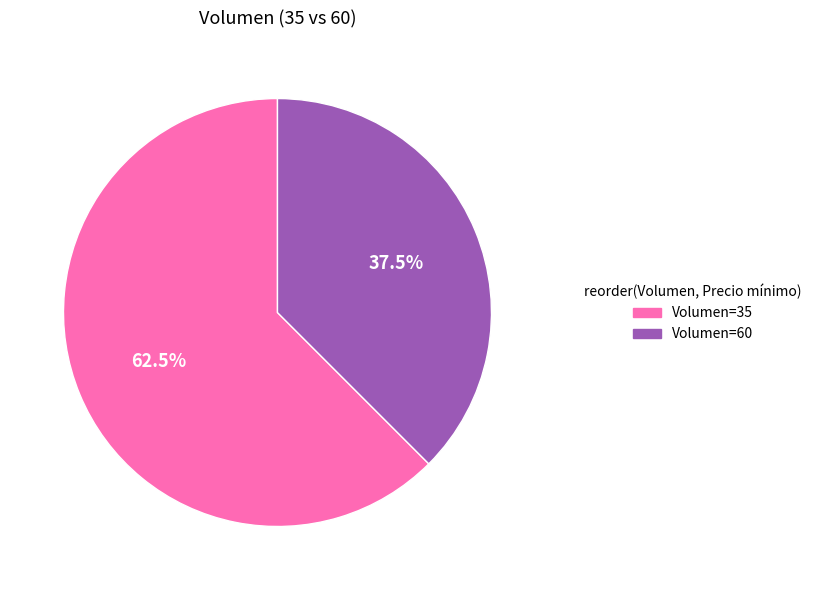

Does any single category account for the majority?

Yes